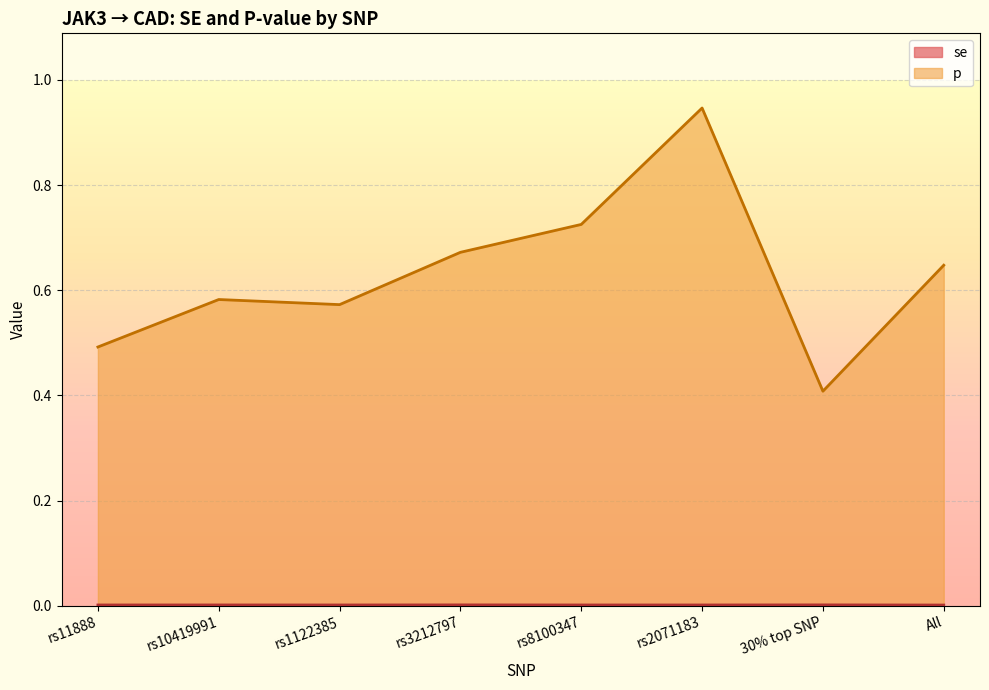

Is it true that se equals 0.0 at rs3212797?

False